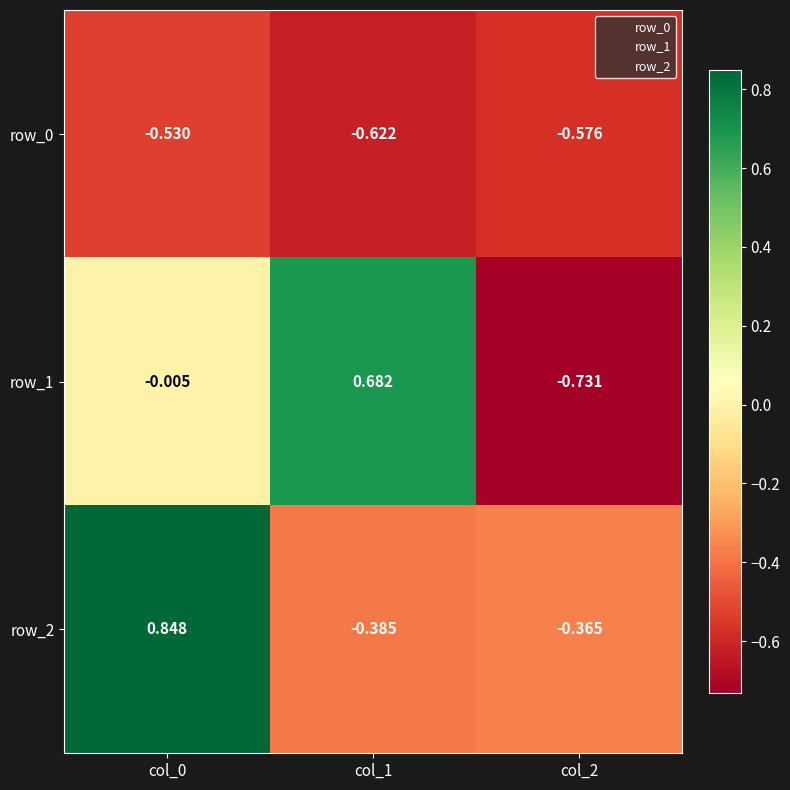

Is the value of row_1 at col_1 greater than the value of row_0 at col_2?

Yes